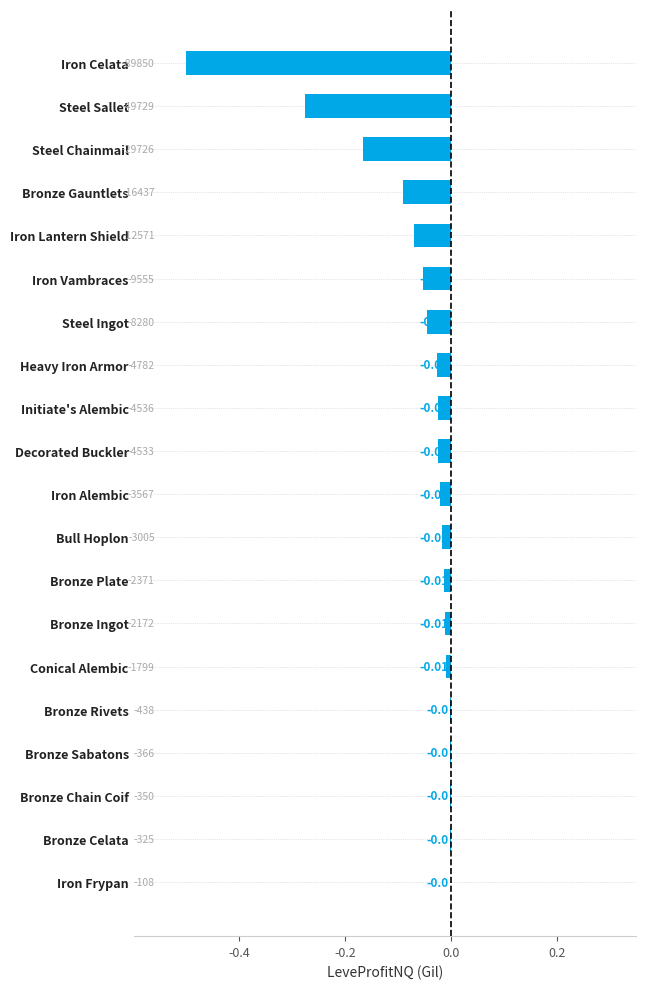

Does the chart contain stacked bars?

No